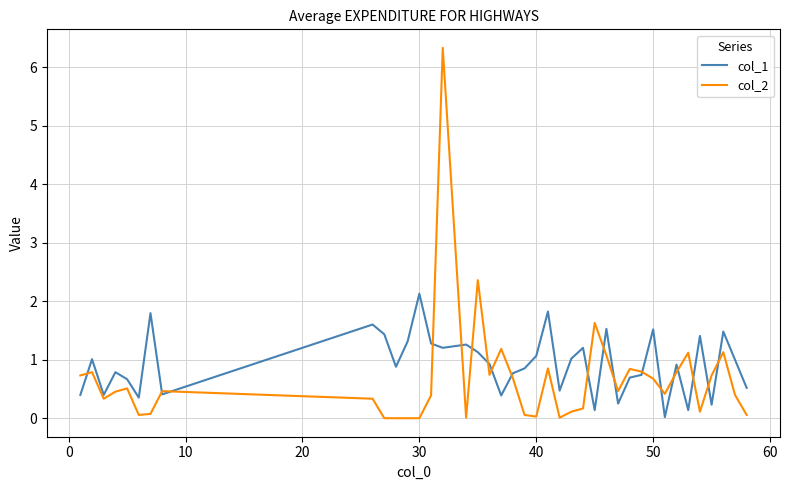

Rank the series by their maximum value, from lowest to highest.

col_1, col_2